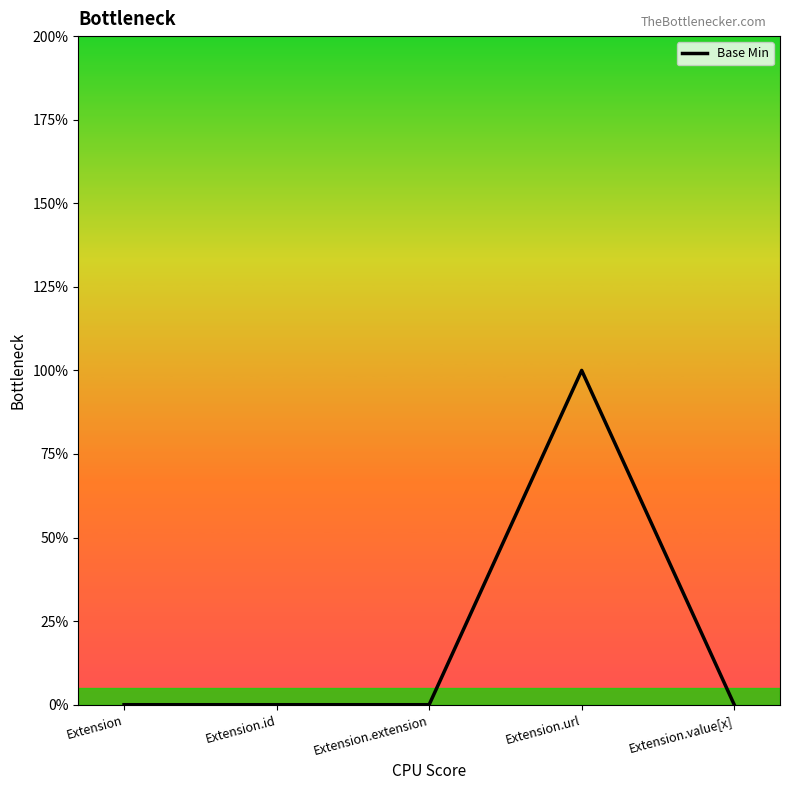

Is this an area chart (filled region under the line)?

Yes